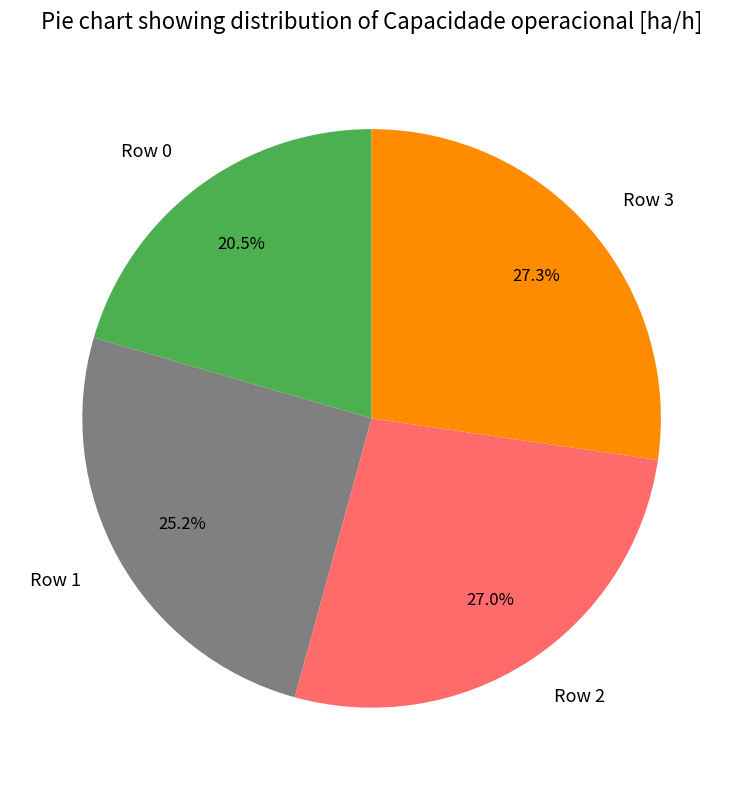

What portion of the pie excludes Row 3?

72.7%